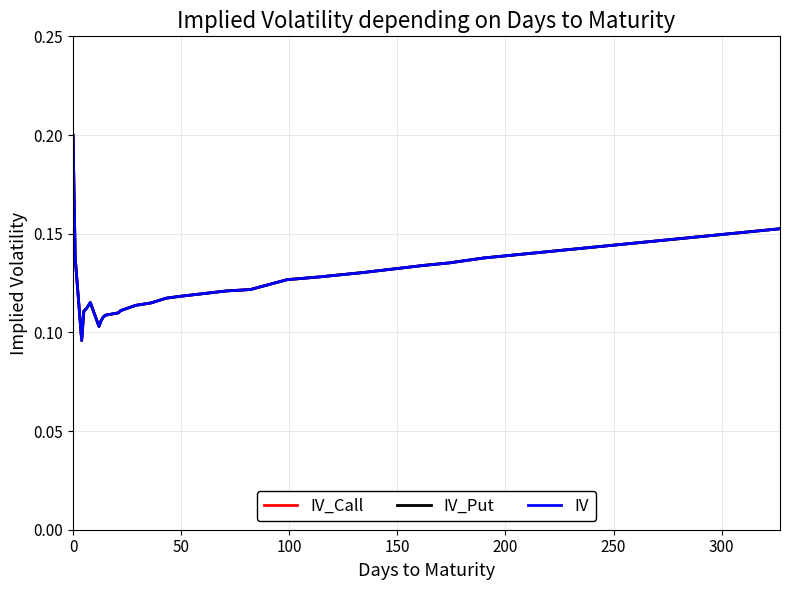

What is the greatest value displayed?

0.2